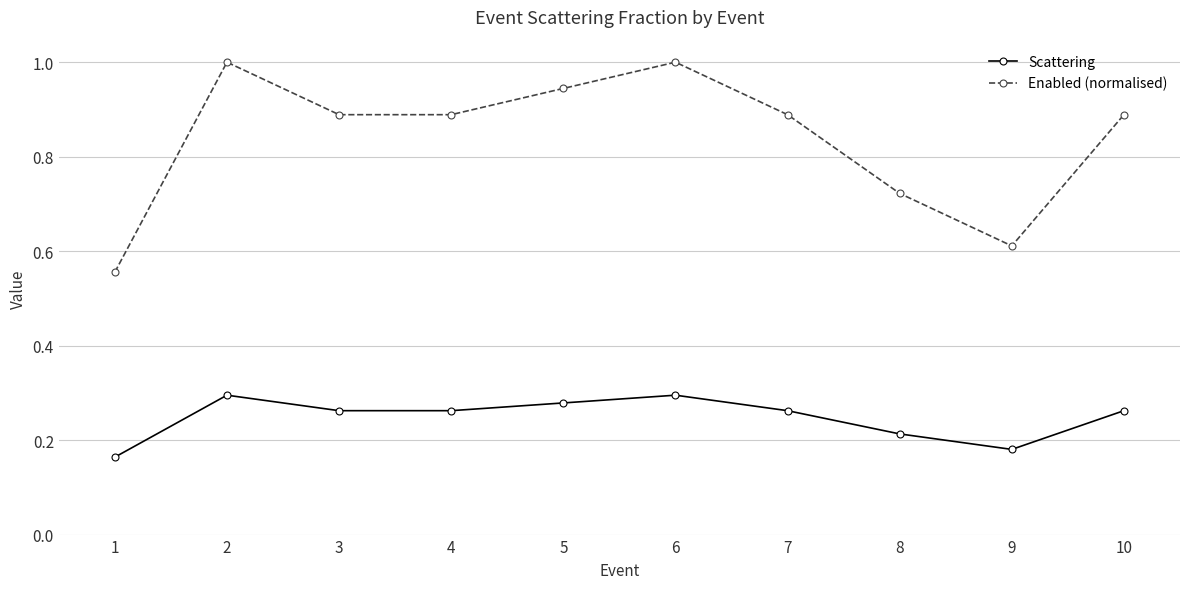

Rank the series by their maximum value, from highest to lowest.

Enabled (normalised), Scattering